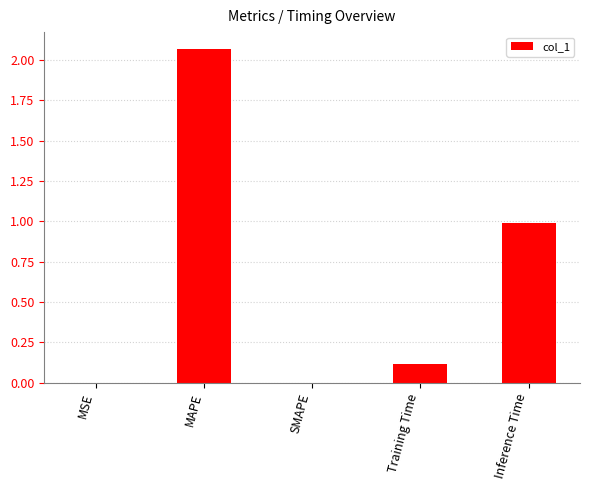

The value at SMAPE is -1.0. True or false?

False